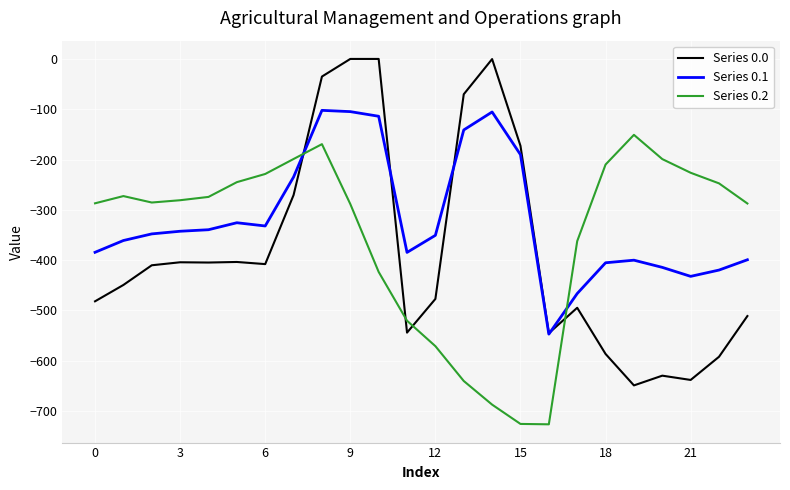

Which series has the largest total across all categories?

Series 0.1